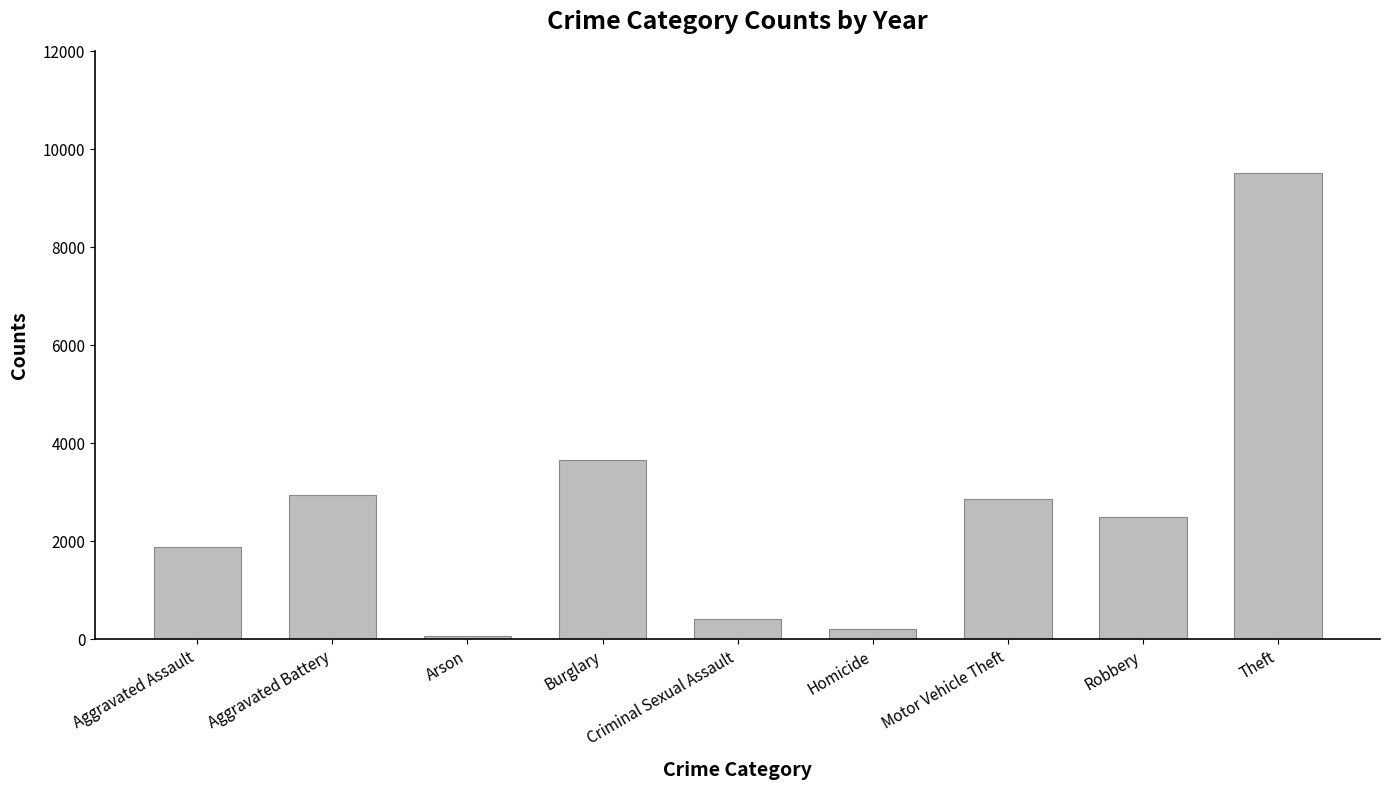

What is the difference between the values at Homicide and Burglary?

3437